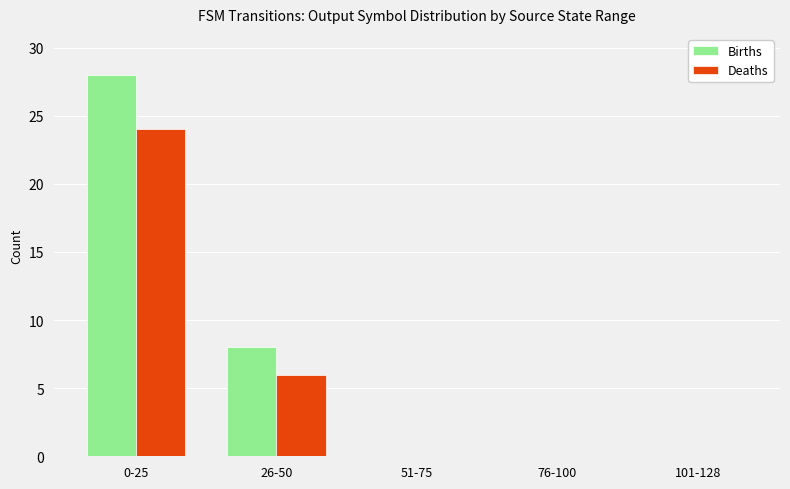

Are the bars horizontal?

No